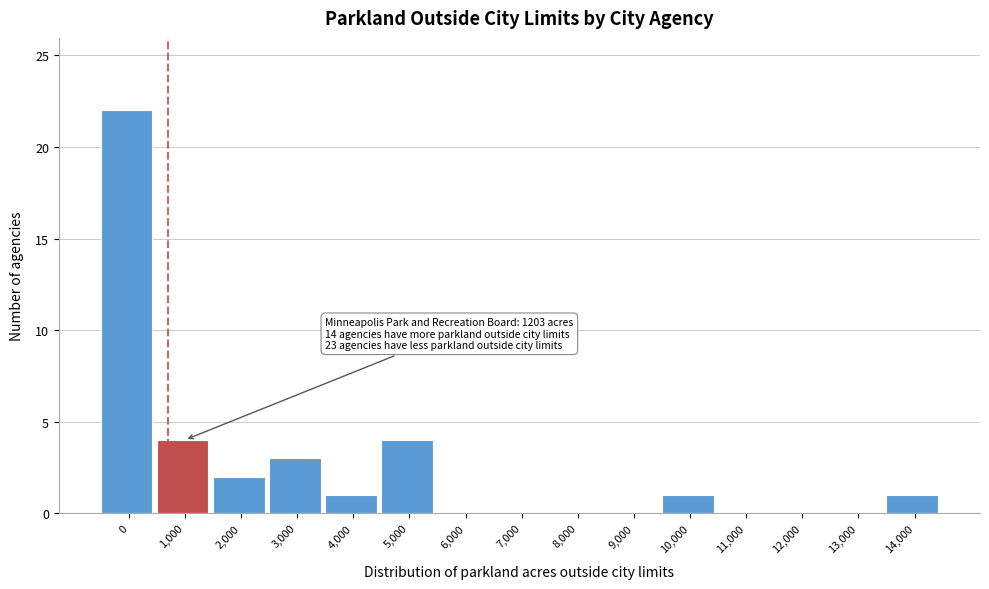

Reading left to right, extract all data points from this chart.

0=22	1,000=4	2,000=2	3,000=3	4,000=1	5,000=4	6,000=0	7,000=0	8,000=0	9,000=0	10,000=1	11,000=0	12,000=0	13,000=0	14,000=1